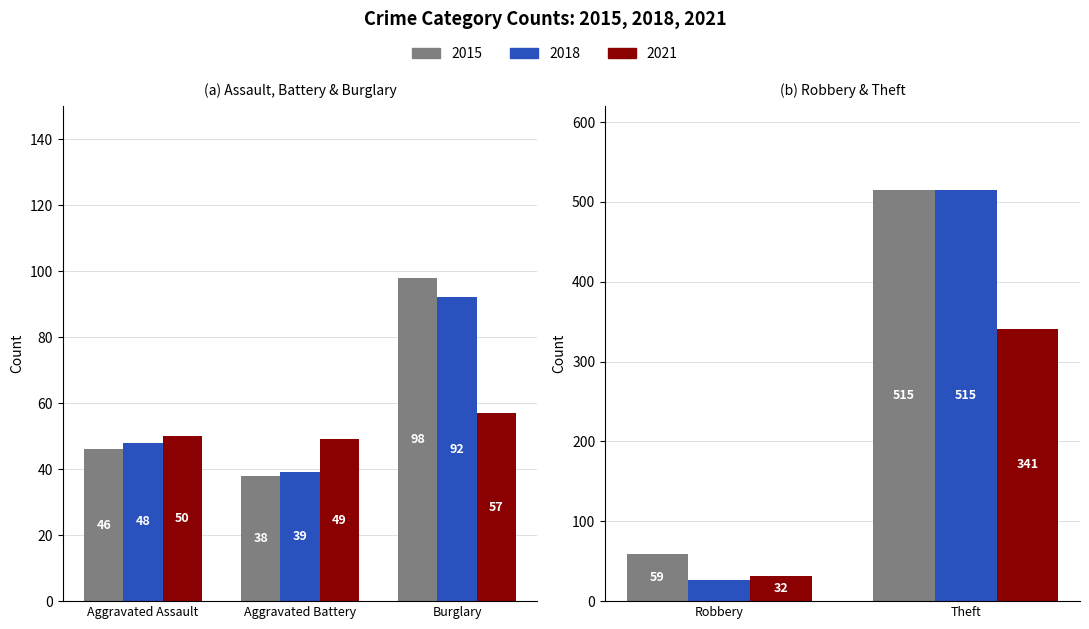

How many bars are there in each group?

3